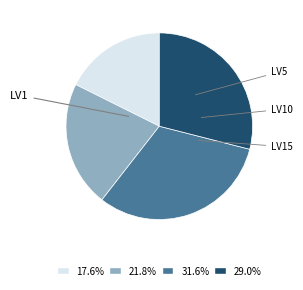

Does any single category account for the majority?

No